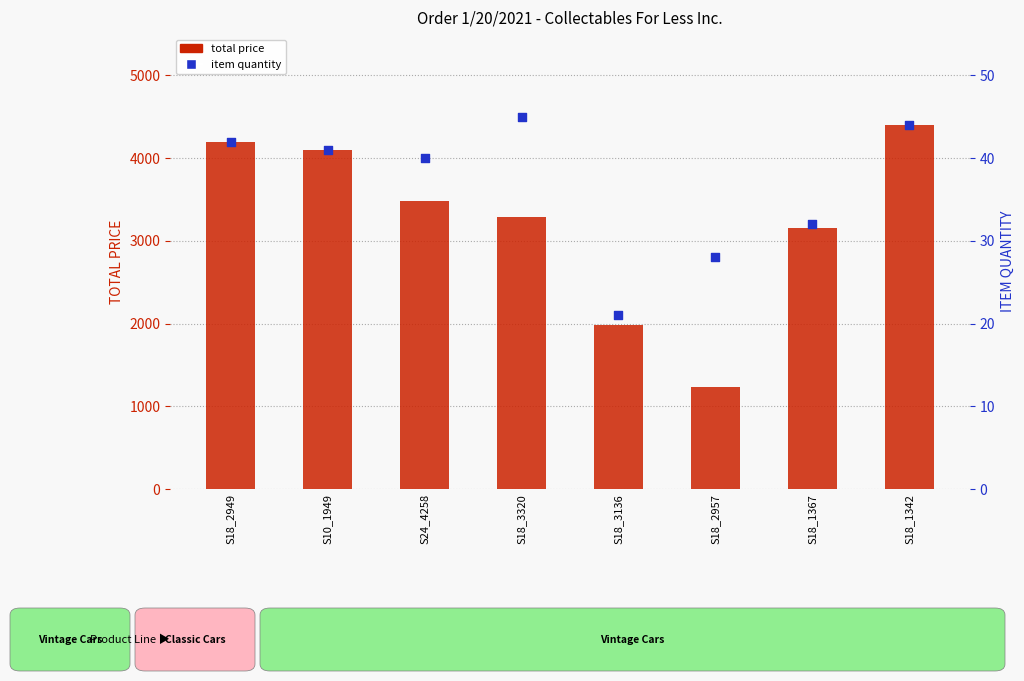

Which series contains the highest Y value?

total price